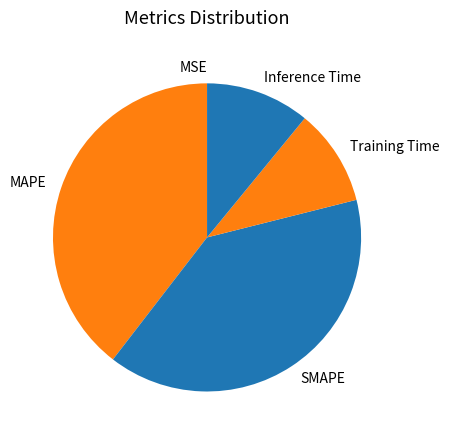

Between Training Time and Inference Time, which is larger?

Inference Time